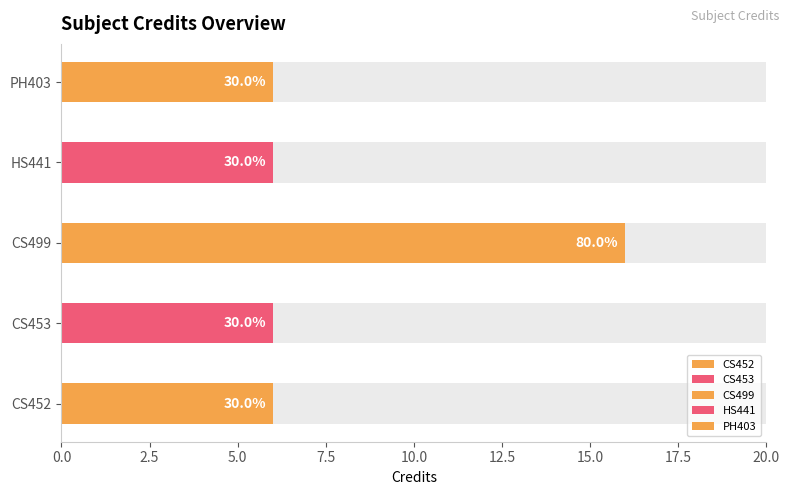

Does the chart contain stacked bars?

No